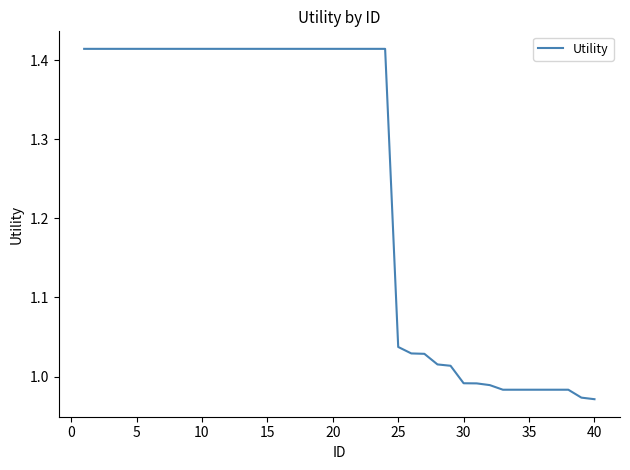

What is the difference between the maximum and minimum values?

0.4